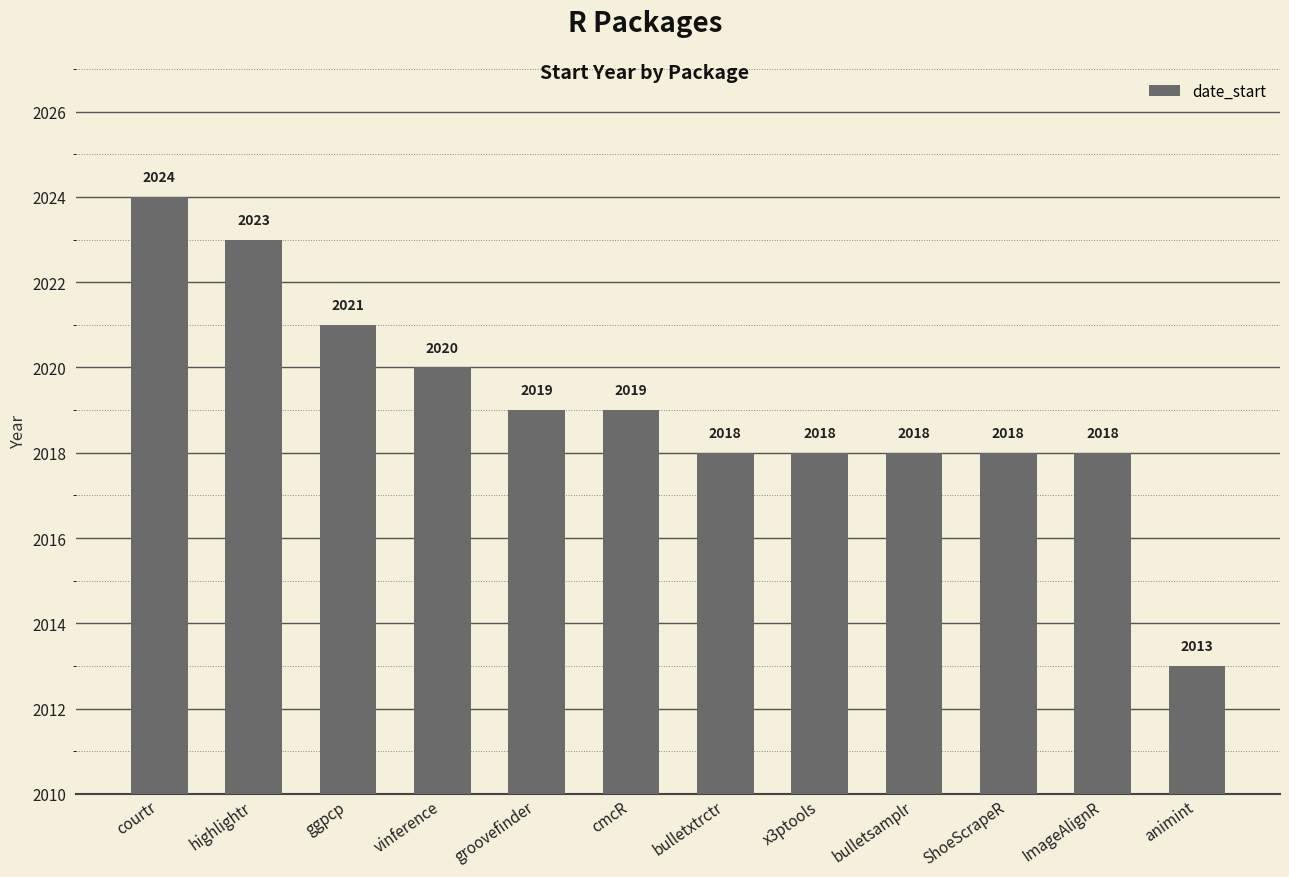

Where does the data first go above 2019?

courtr